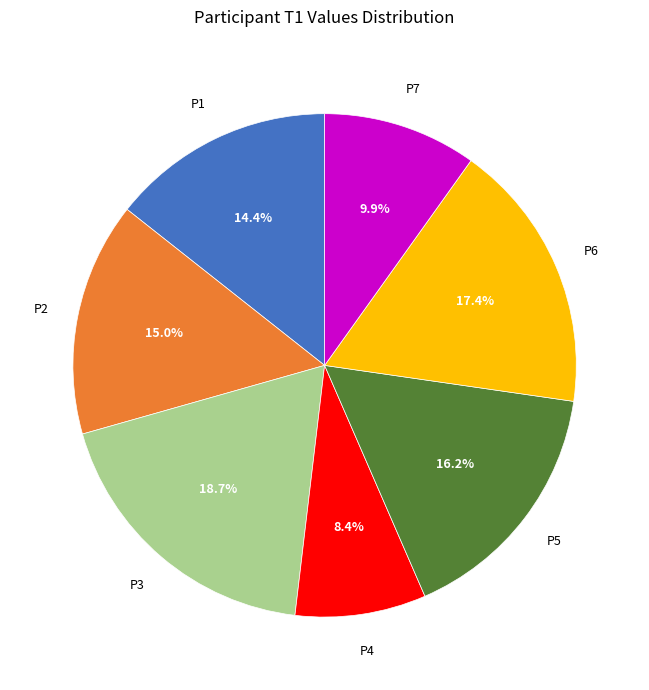

Count the number of slices in the pie.

7